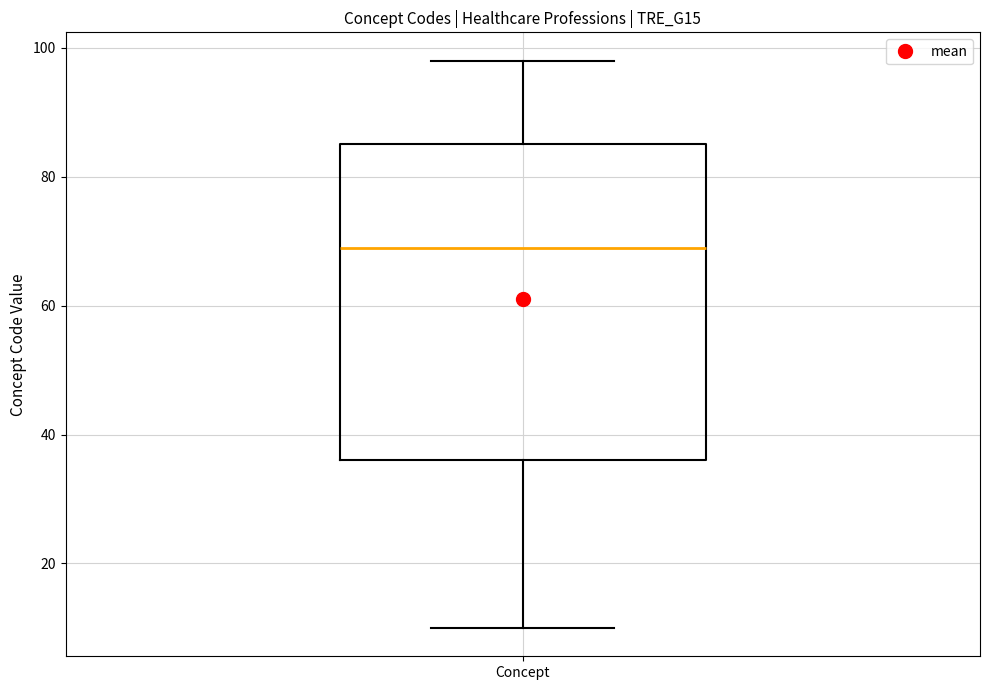

Where is the upper edge of the box for Concept on the y-axis? The values are not printed on the chart, so give them approximately, as read against the axis.

86